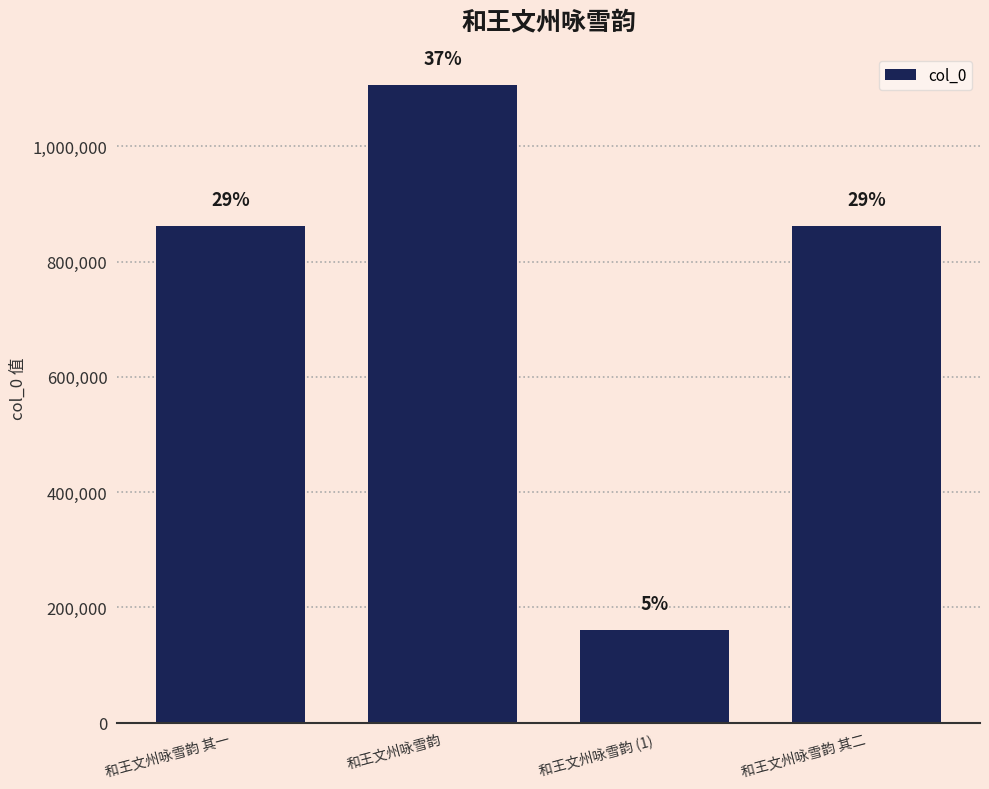

How many bars are there in total?

4